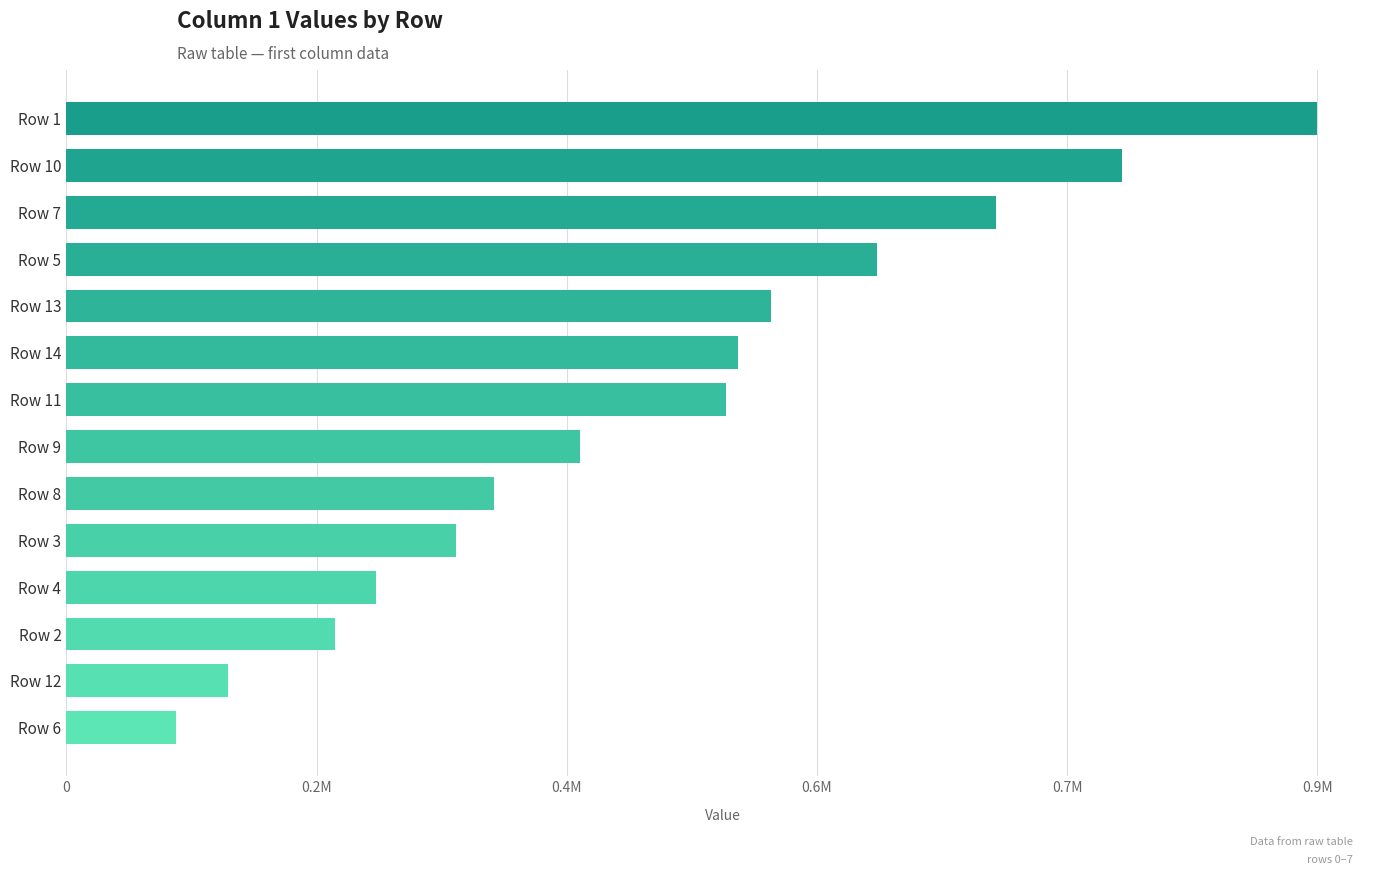

Are the bars horizontal?

Yes